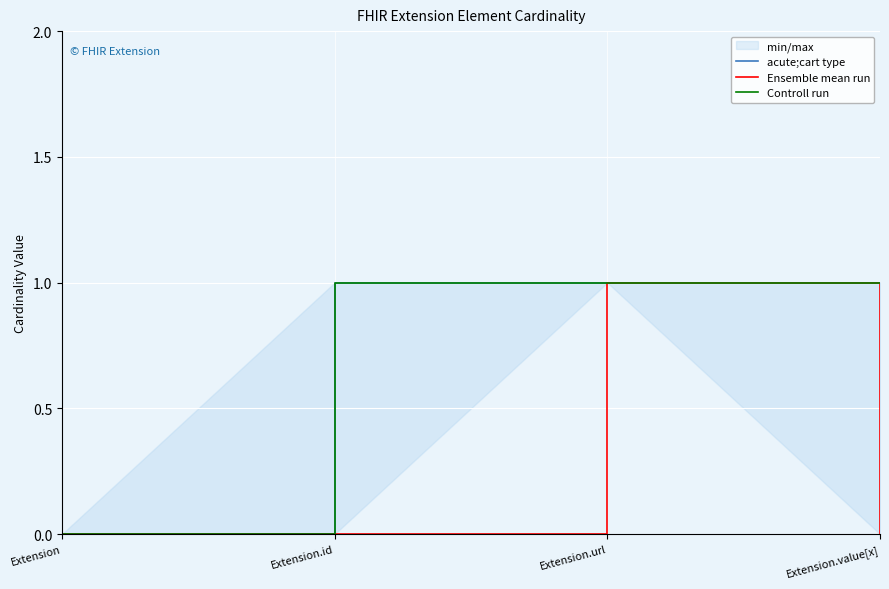

Is it true that acute;cart type equals 0 at Extension.id?

False